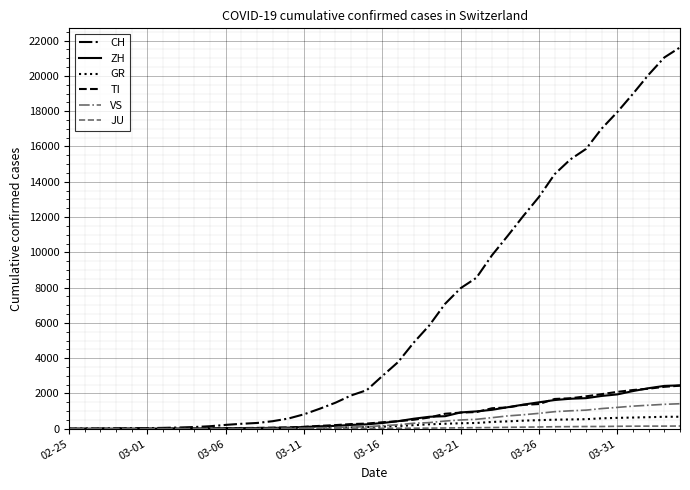

What is the maximum value for VS?

1418